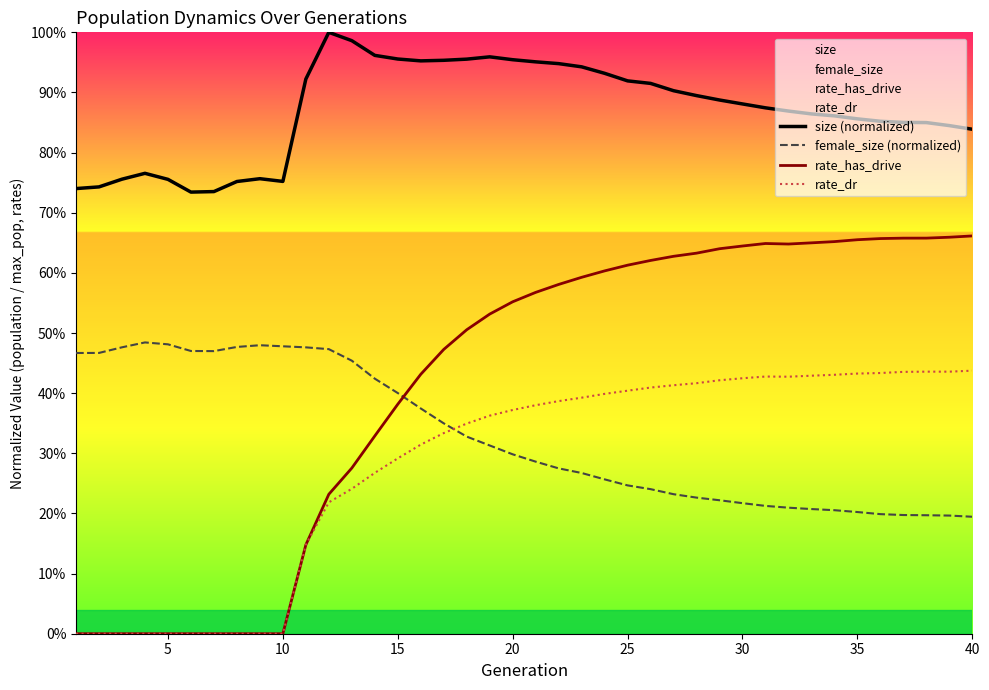

What is the difference between the highest and lowest values at 30?

0.7